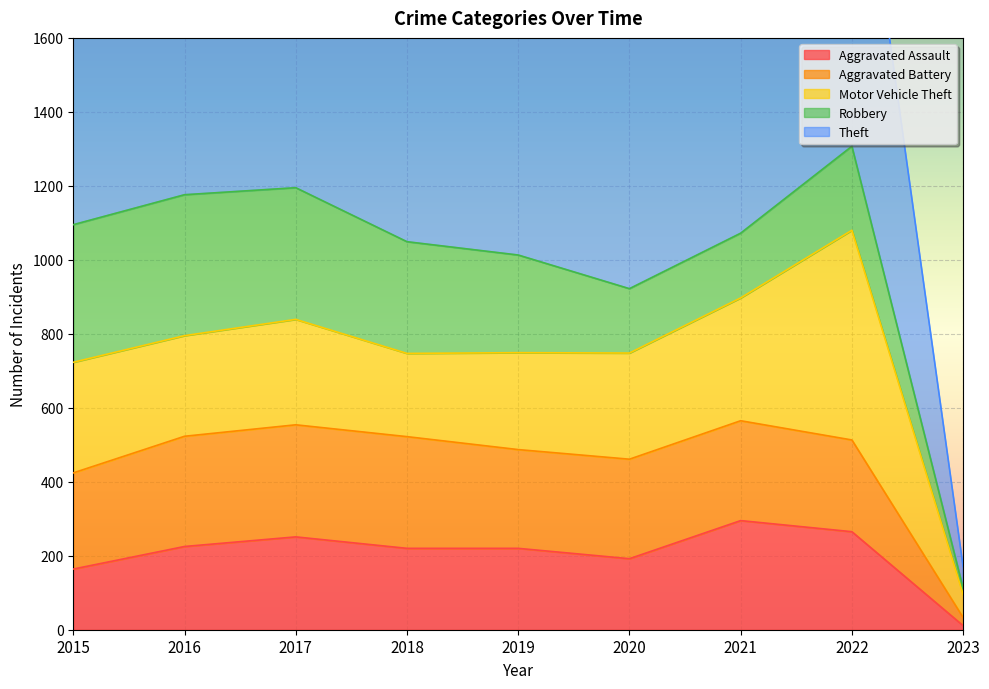

What is the sum of all Theft values?

9436